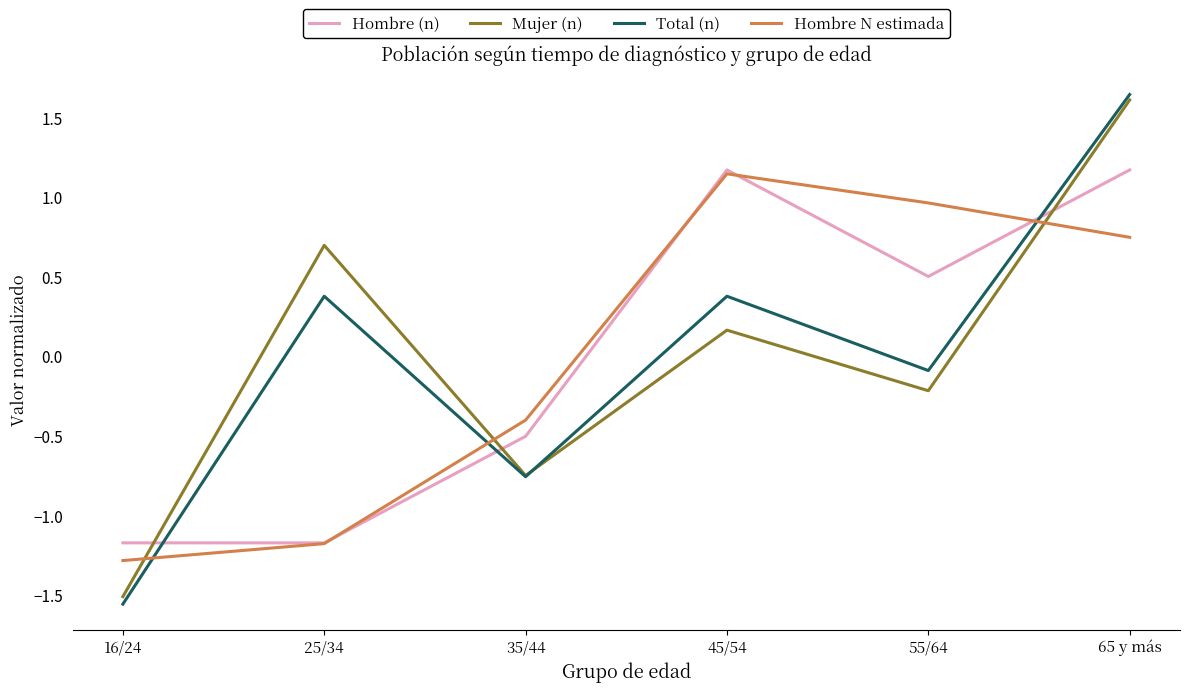

At which label does Hombre N estimada first exceed 0?

45/54